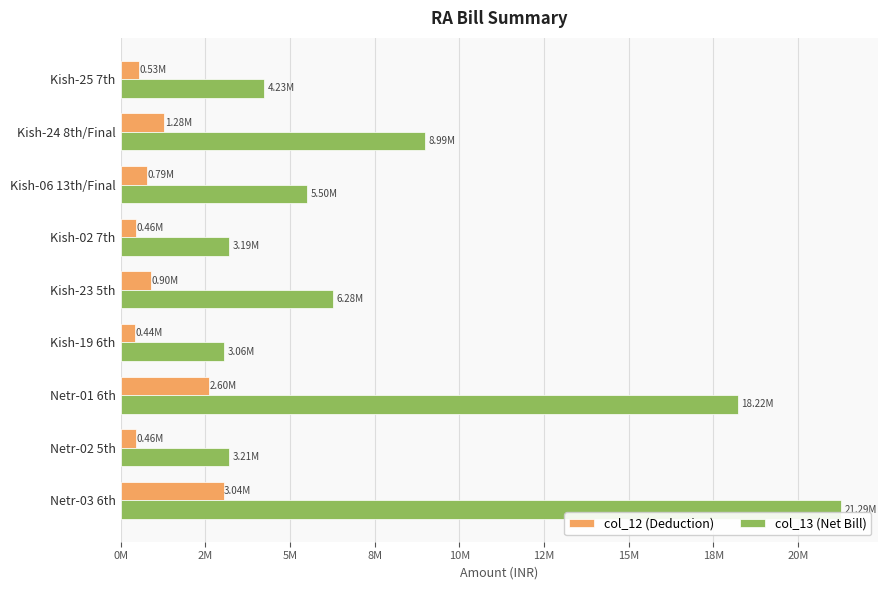

What are all the series names shown in the legend?

col_12 (Deduction), col_13 (Net Bill)